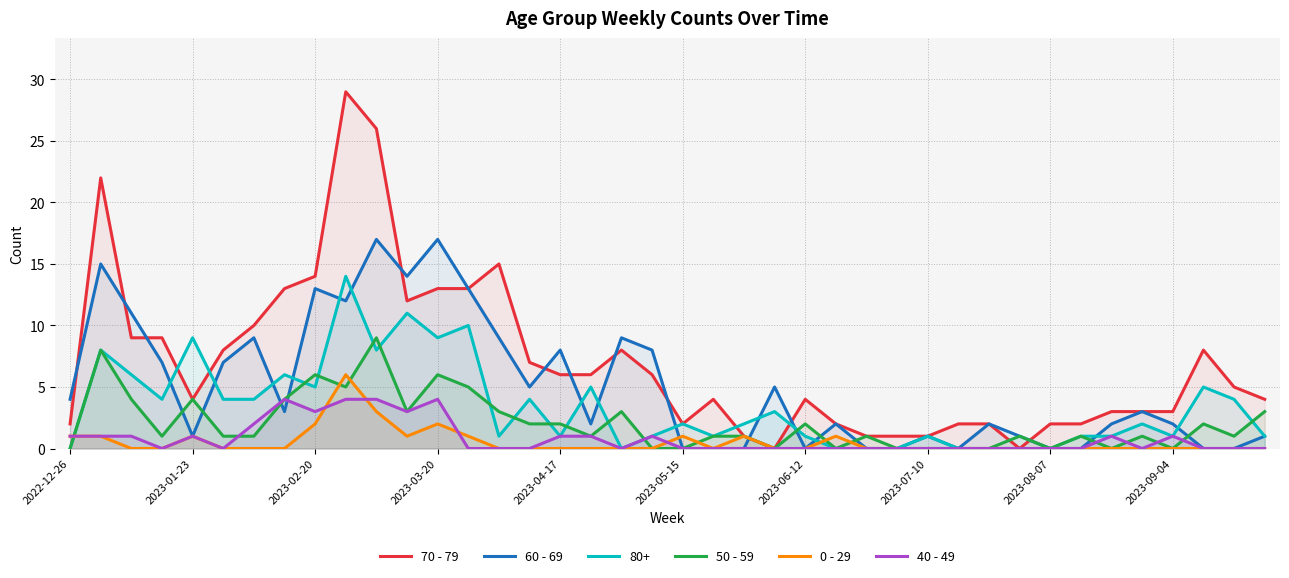

List the series in order of their peak value, highest first.

70 - 79, 60 - 69, 80+, 50 - 59, 0 - 29, 40 - 49